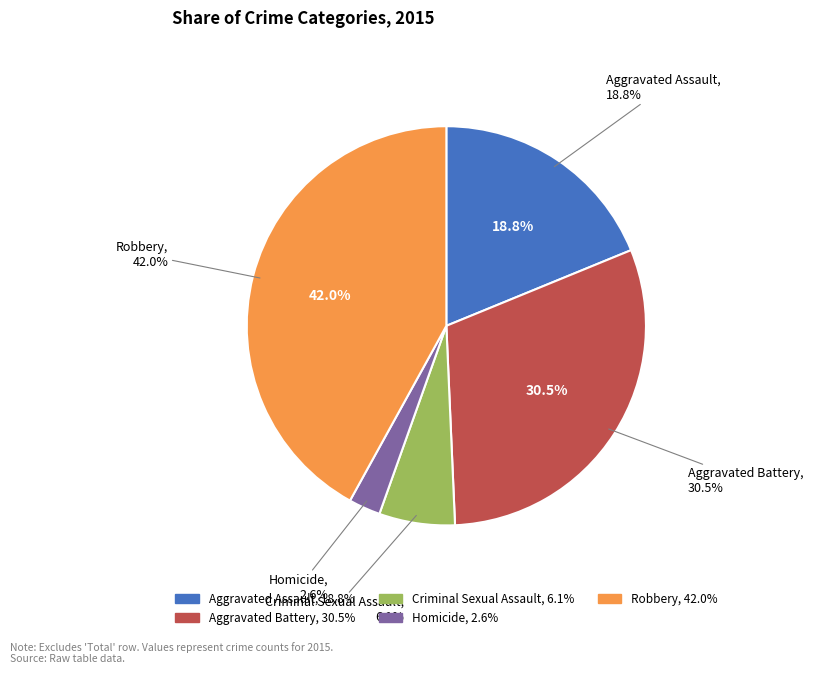

Rank the categories by value from lowest to highest.

Homicide, Criminal Sexual Assault, Aggravated Assault, Aggravated Battery, Robbery